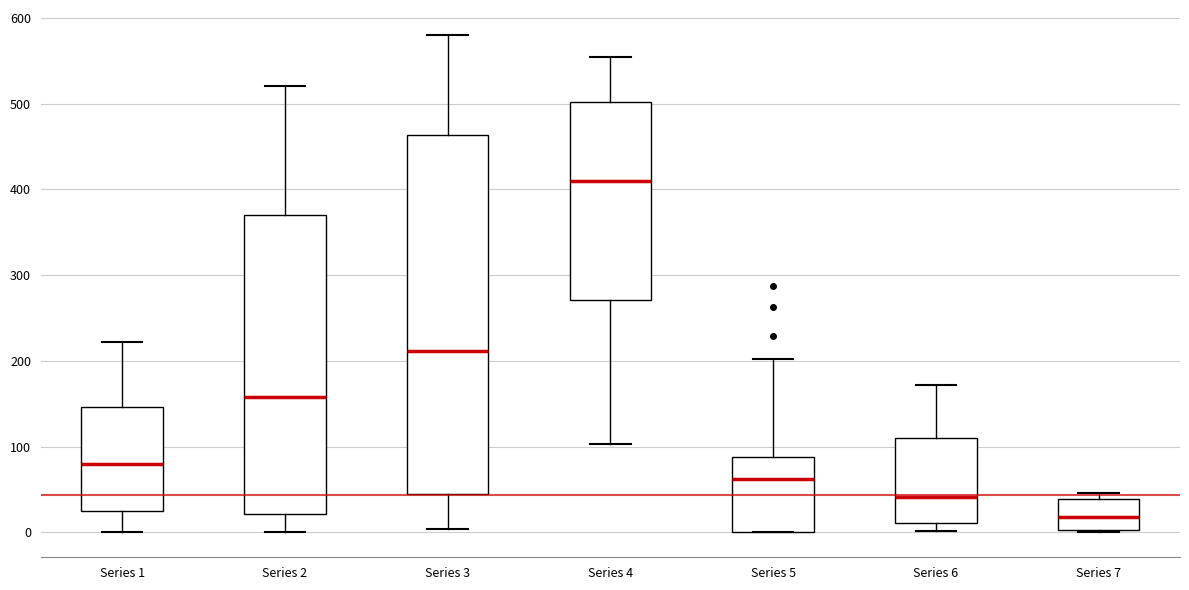

Reading left to right, transcribe this box plot: for each box, give where its median line is, the range the box spans, and where its two whiskers end, as read against the y-axis. The values are not printed on the chart, so give them approximately, as read against the axis.

Series 1: median 80, box 30 to 150, whiskers 0 to 220
Series 2: median 160, box 20 to 370, whiskers 0 to 520
Series 3: median 210, box 50 to 460, whiskers 0 to 580
Series 4: median 410, box 270 to 500, whiskers 100 to 550
Series 5: median 60, box 0 to 90, whiskers 0 to 200
Series 6: median 40, box 10 to 110, whiskers 0 to 170
Series 7: median 20, box 0 to 40, whiskers 0 to 50